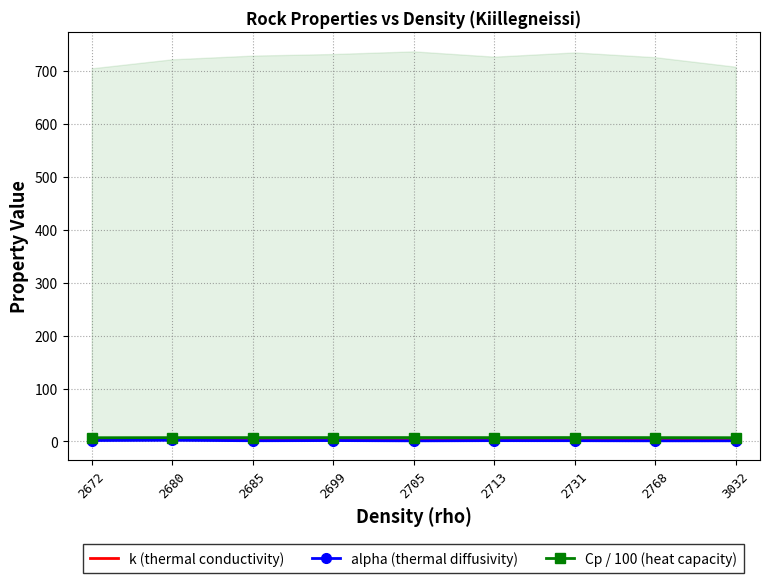

Reading right to left, transcribe all the data shown in this chart.

k (thermal conductivity): 3032=2.7	2768=2.4	2731=2.9	2713=3.0	2705=2.4	2699=3.4	2685=2.7	2680=4.4	2672=3.4
alpha (thermal diffusivity): 3032=1.2	2768=1.2	2731=1.5	2713=1.6	2705=1.2	2699=1.7	2685=1.4	2680=2.3	2672=1.8
Cp / 100 (heat capacity): 3032=7.1	2768=7.3	2731=7.3	2713=7.3	2705=7.4	2699=7.3	2685=7.3	2680=7.2	2672=7.0